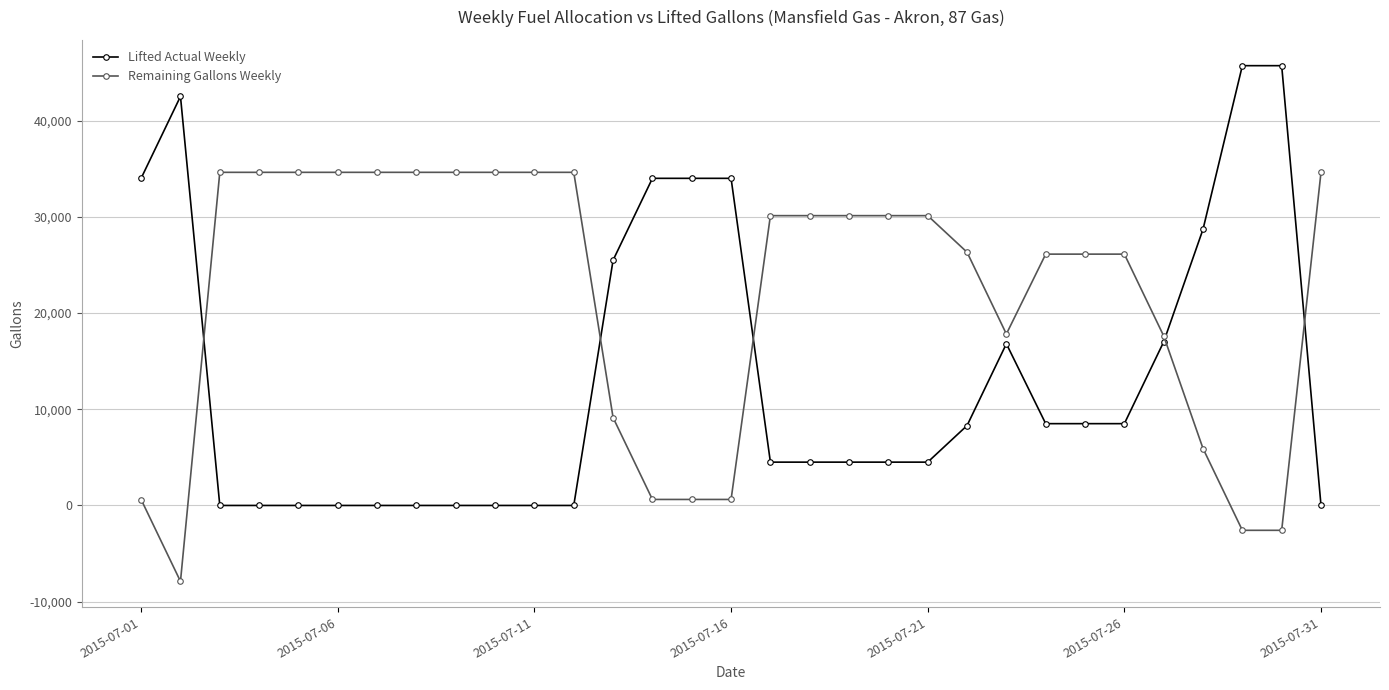

What is the minimum value shown in the chart?

-7888